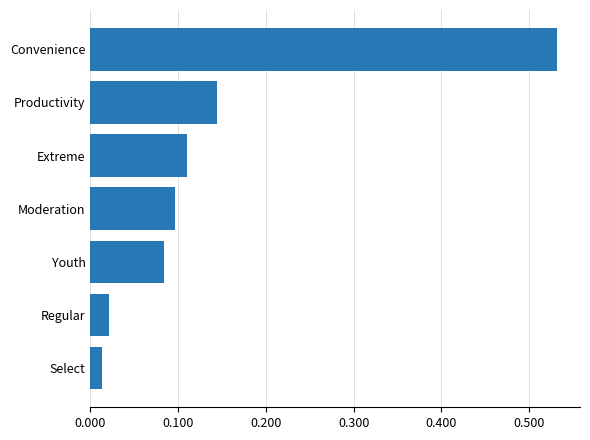

Rank the categories by value from lowest to highest.

Select, Regular, Youth, Moderation, Extreme, Productivity, Convenience